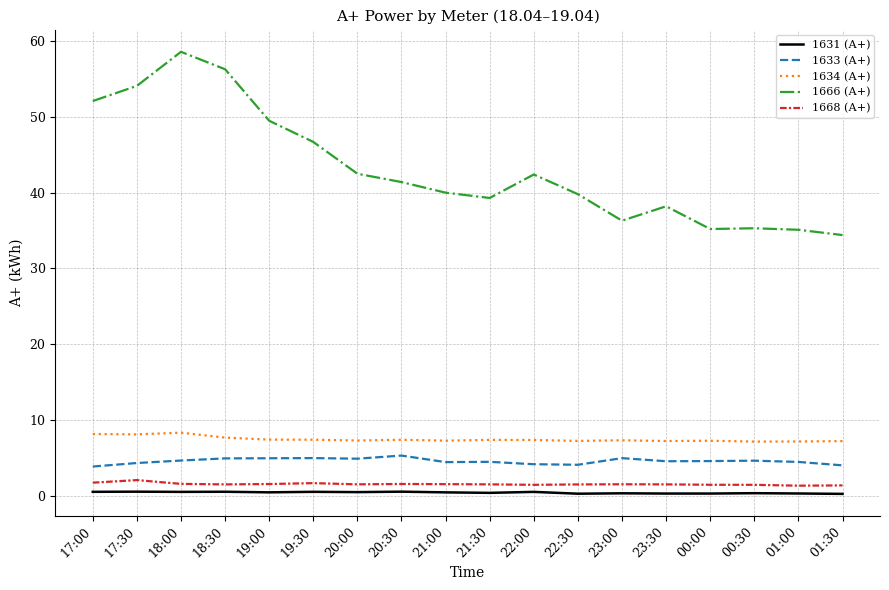

Is the value of 1631 (А+) at 01:30 greater than the value of 1633 (А+) at 00:30?

No